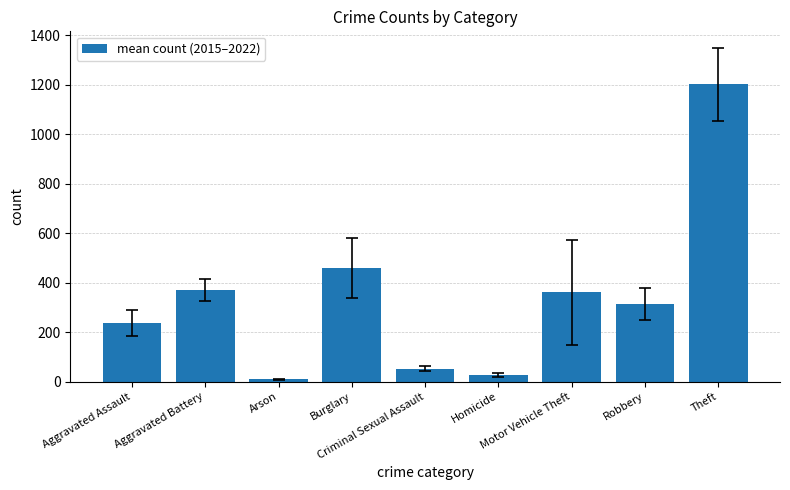

What is the difference between the maximum and minimum values?

1191.9